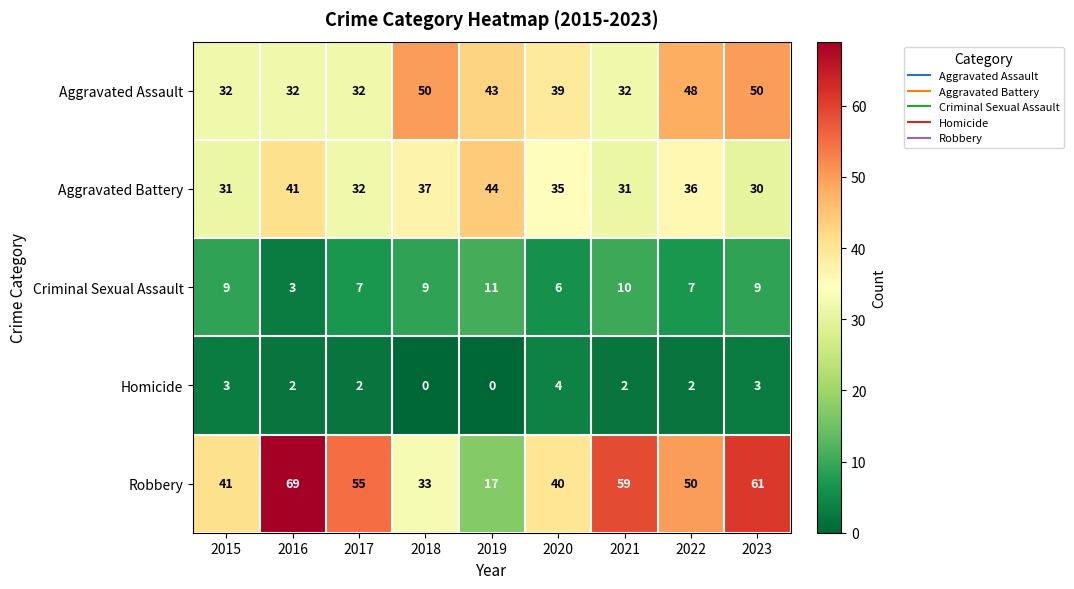

What is the maximum value shown in the chart?

69